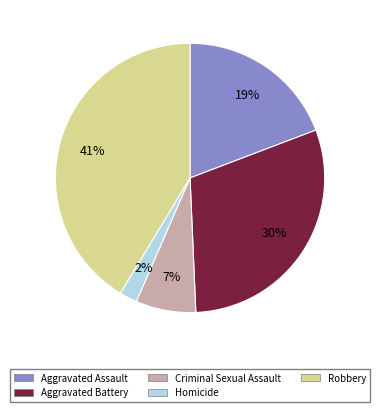

Rank the categories by value from highest to lowest.

Robbery, Aggravated Battery, Aggravated Assault, Criminal Sexual Assault, Homicide